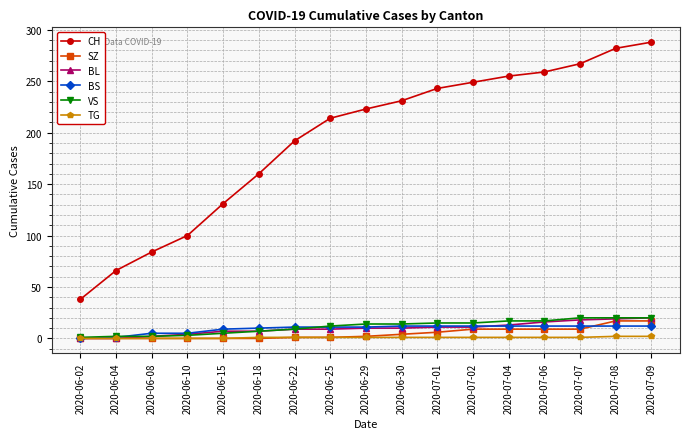

What is the highest value of the CH series?

288